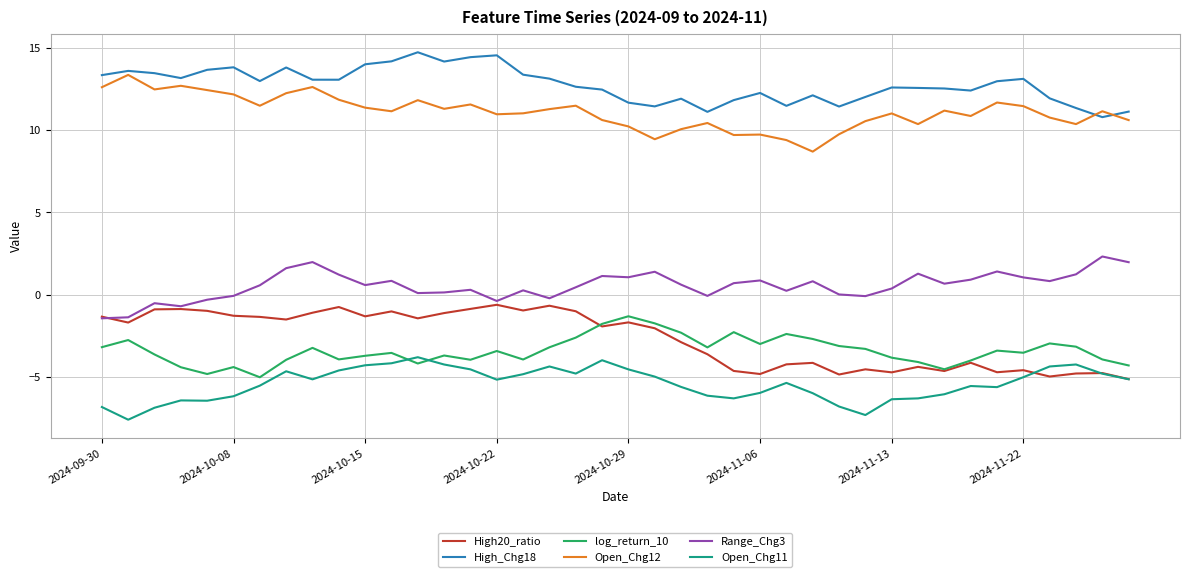

Which series has the largest total across all categories?

High_Chg18